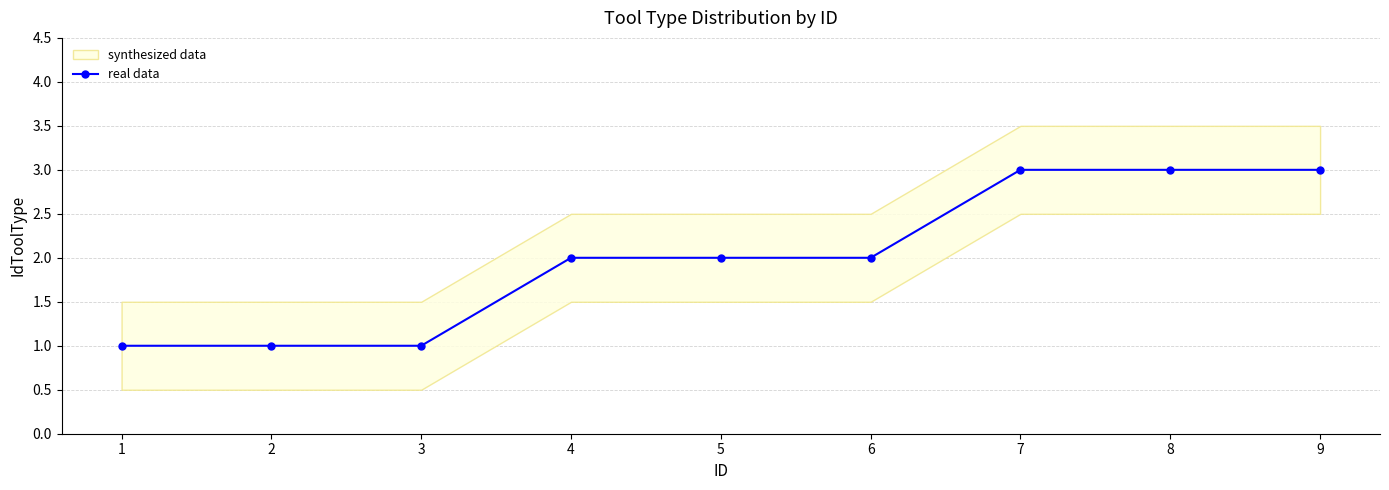

True or false: there are more than 2 points higher than both neighbors.

False